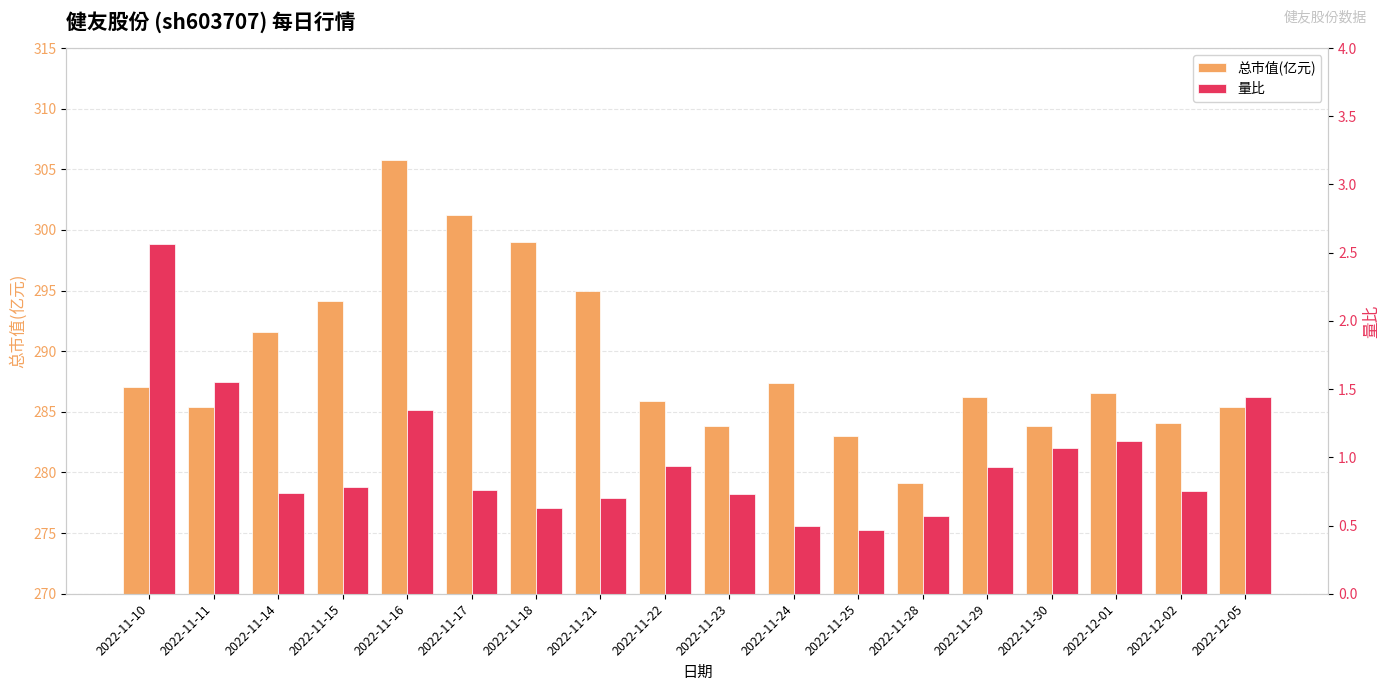

Rank the series at 2022-11-11 from highest to lowest value.

总市值(亿元), 量比